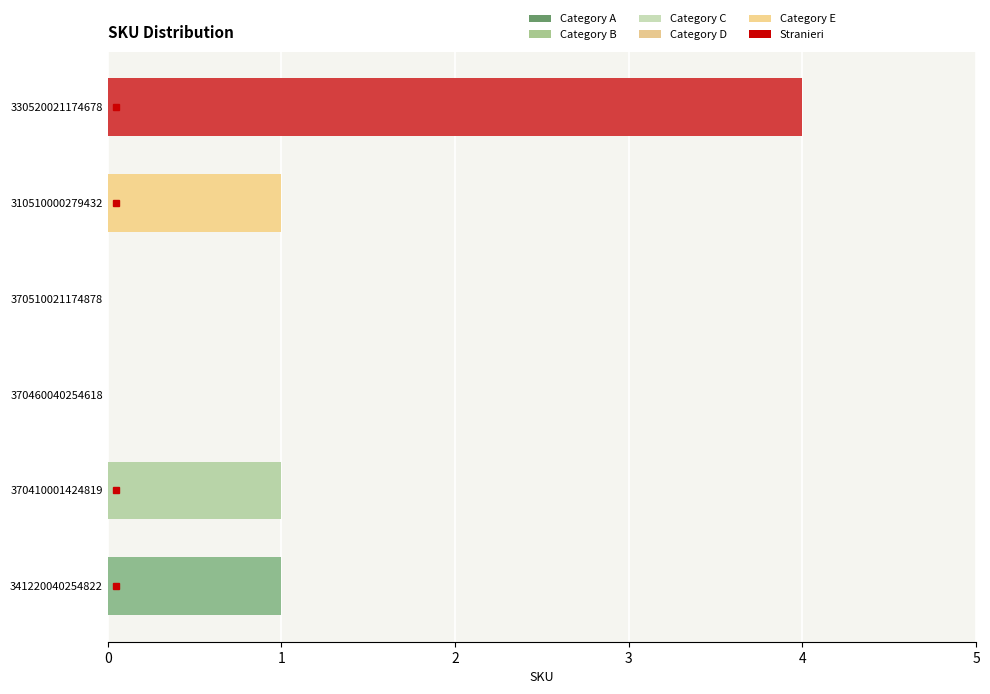

Is it true that the value at 370410001424819 is 2?

False